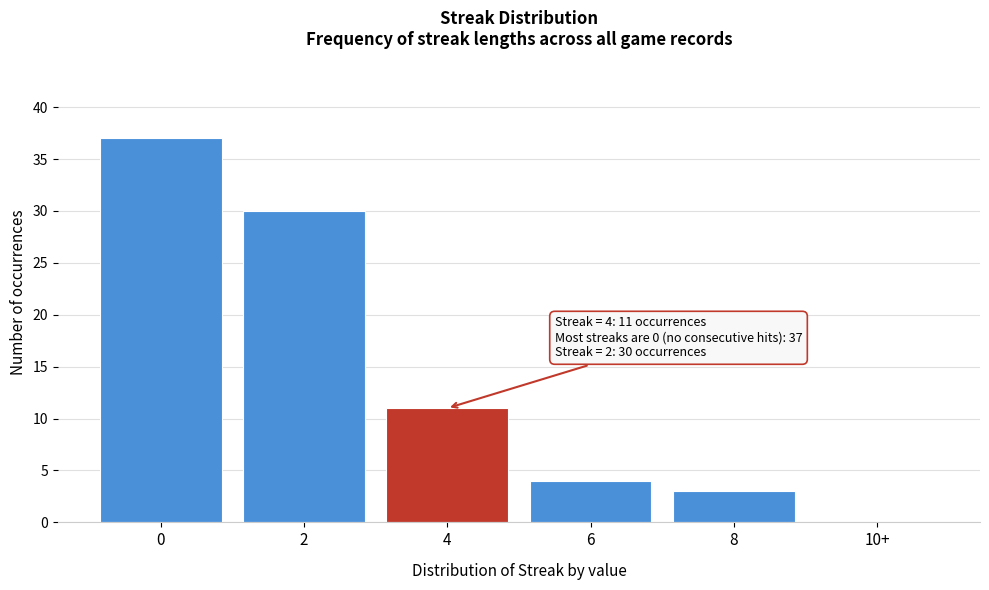

Reading right to left, what are all the values shown in this chart?

10+=0	8=3	6=4	4=11	2=30	0=37